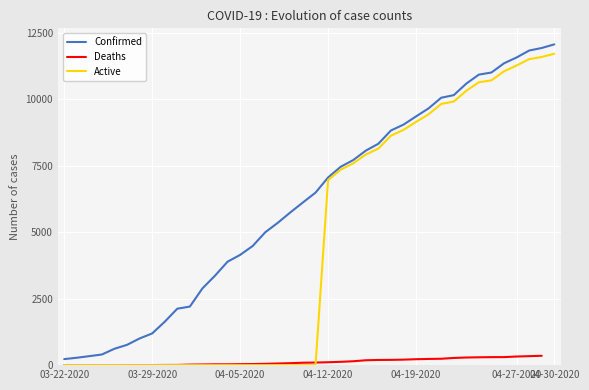

Where is Deaths nearest to the value 176?

24